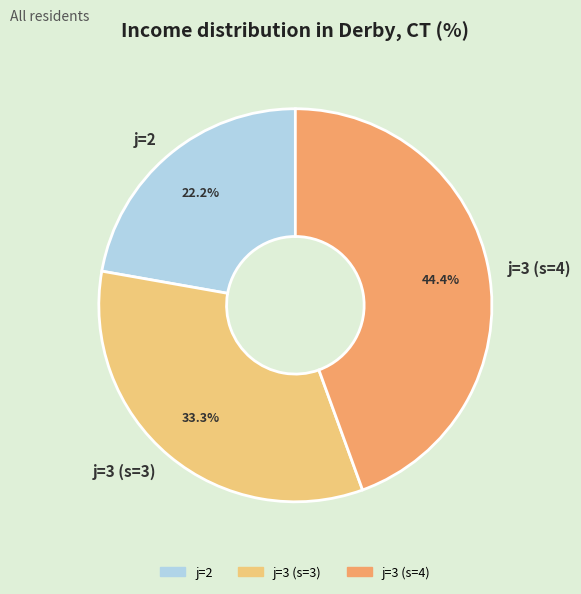

Is there a majority slice in this chart?

No